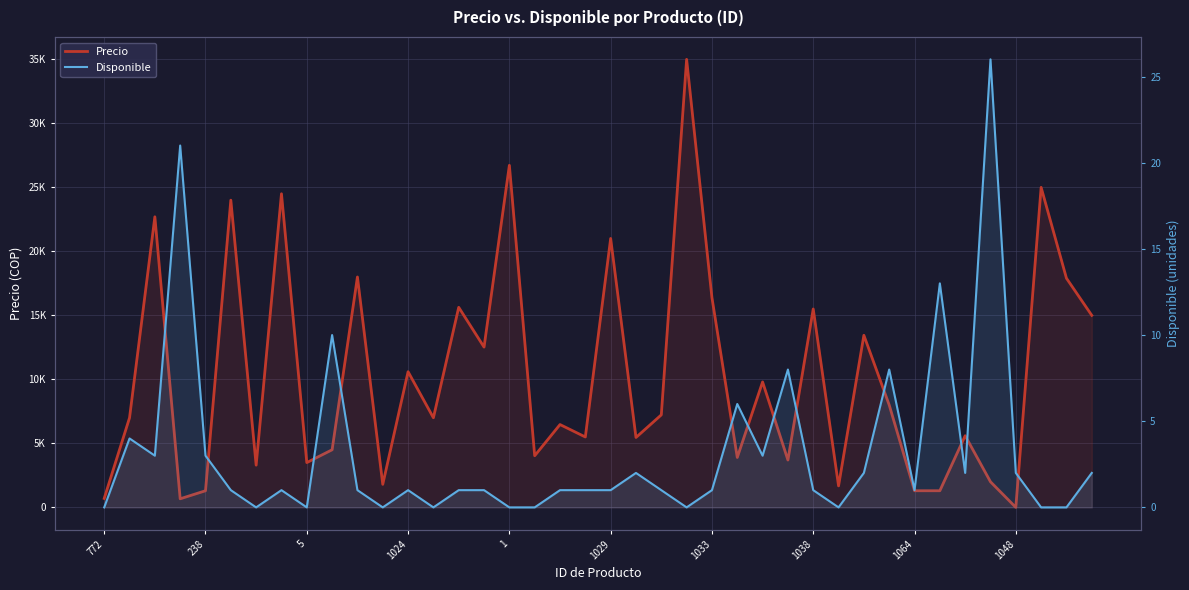

In Disponible, how many points are lower than both neighbors (excluding endpoints)?

10